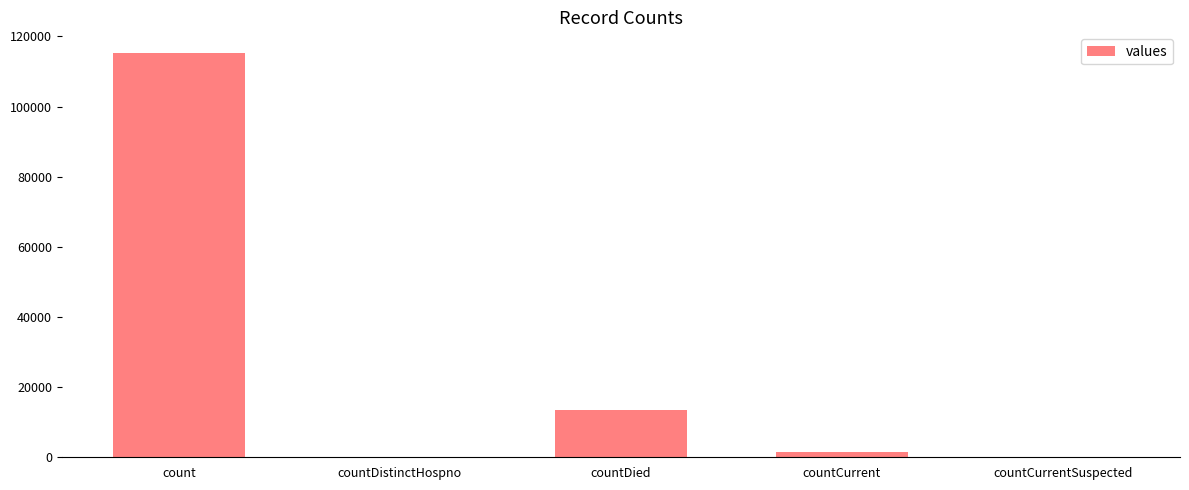

Reading right to left, list all the values displayed in this chart.

0	1383	13343	0	115379